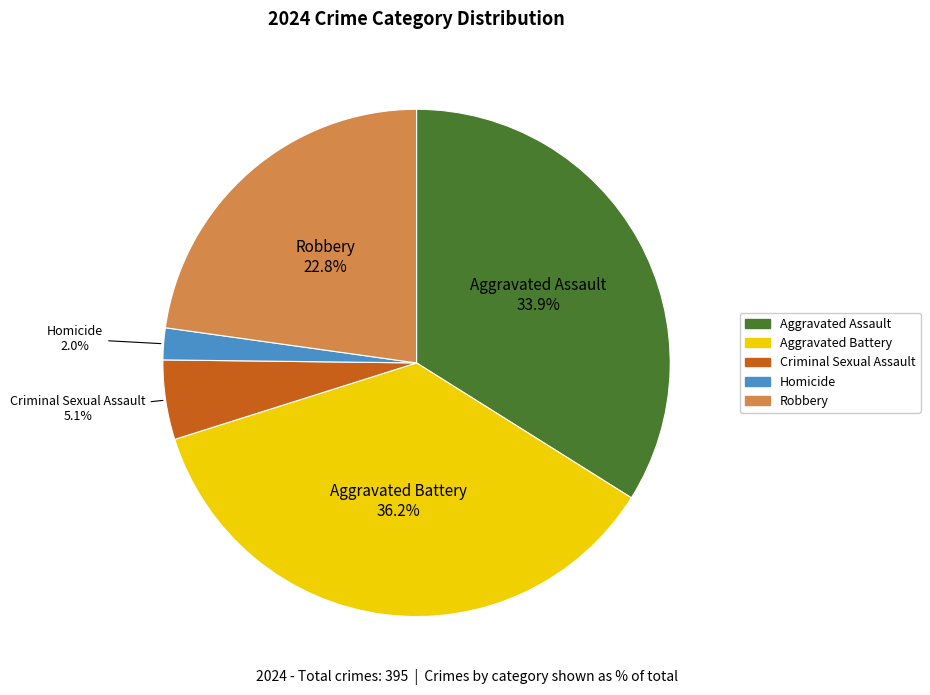

Rank the categories by value from lowest to highest.

Homicide, Criminal Sexual Assault, Robbery, Aggravated Assault, Aggravated Battery